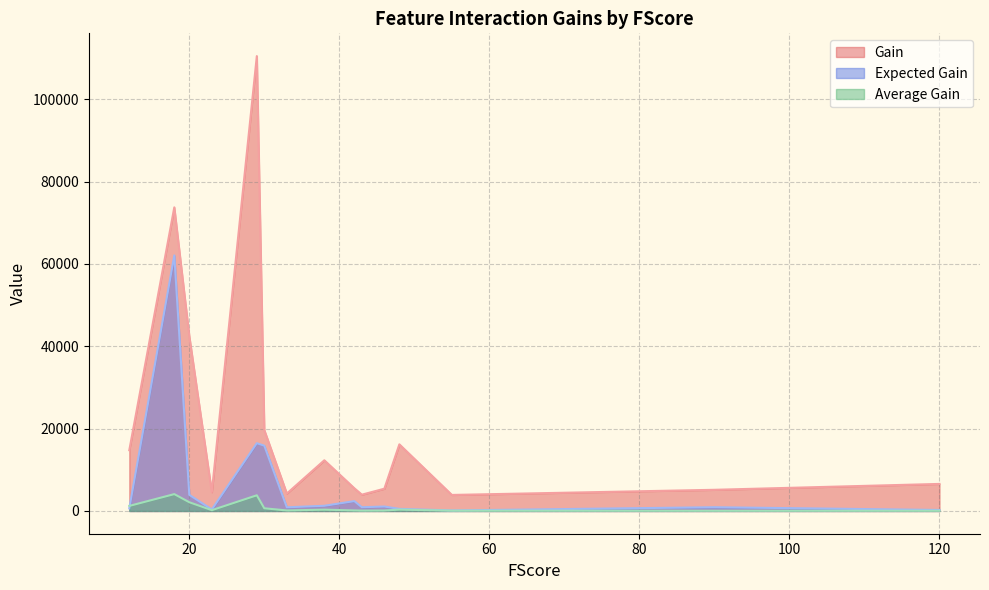

Rank the series by their maximum value, from highest to lowest.

Gain, Expected Gain, Average Gain